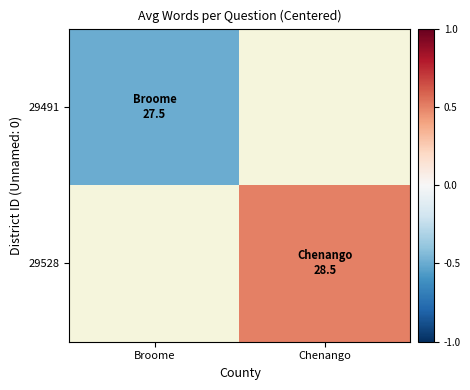

What is the greatest value displayed?

0.5